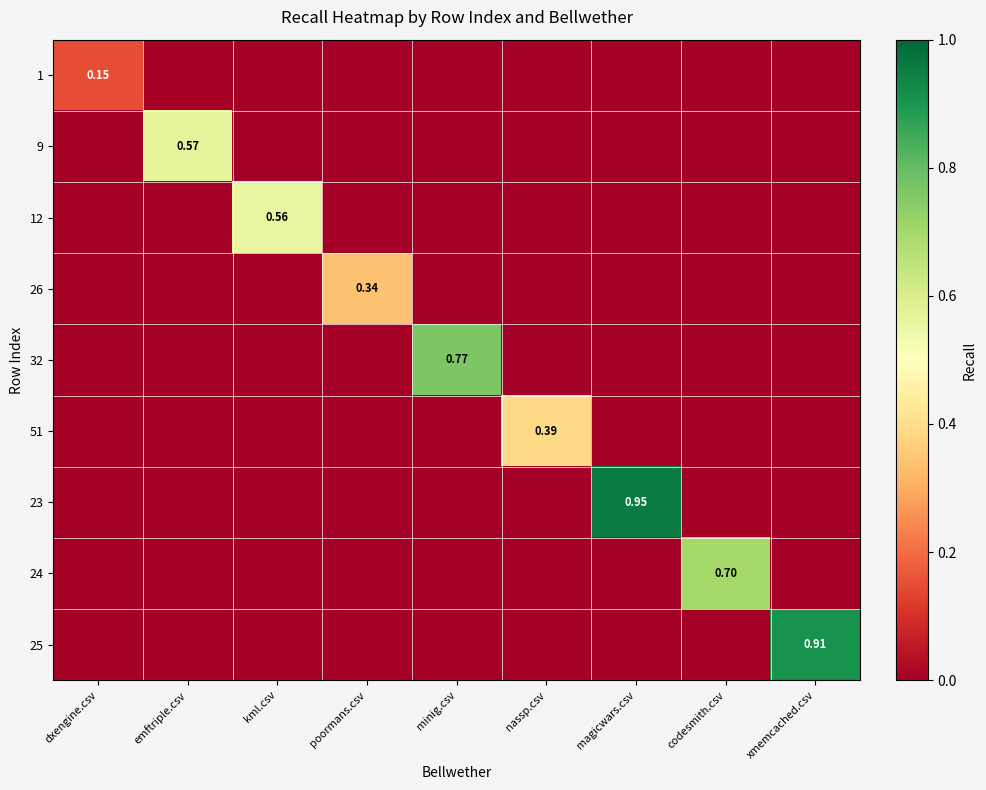

Is the value of 23 at dxengine.csv greater than the value of 32 at xmemcached.csv?

No